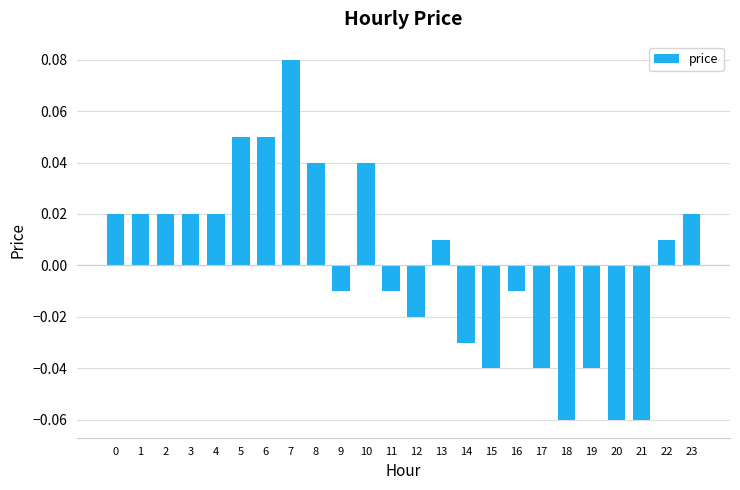

Is it true that the value at 19 is -0.1?

False